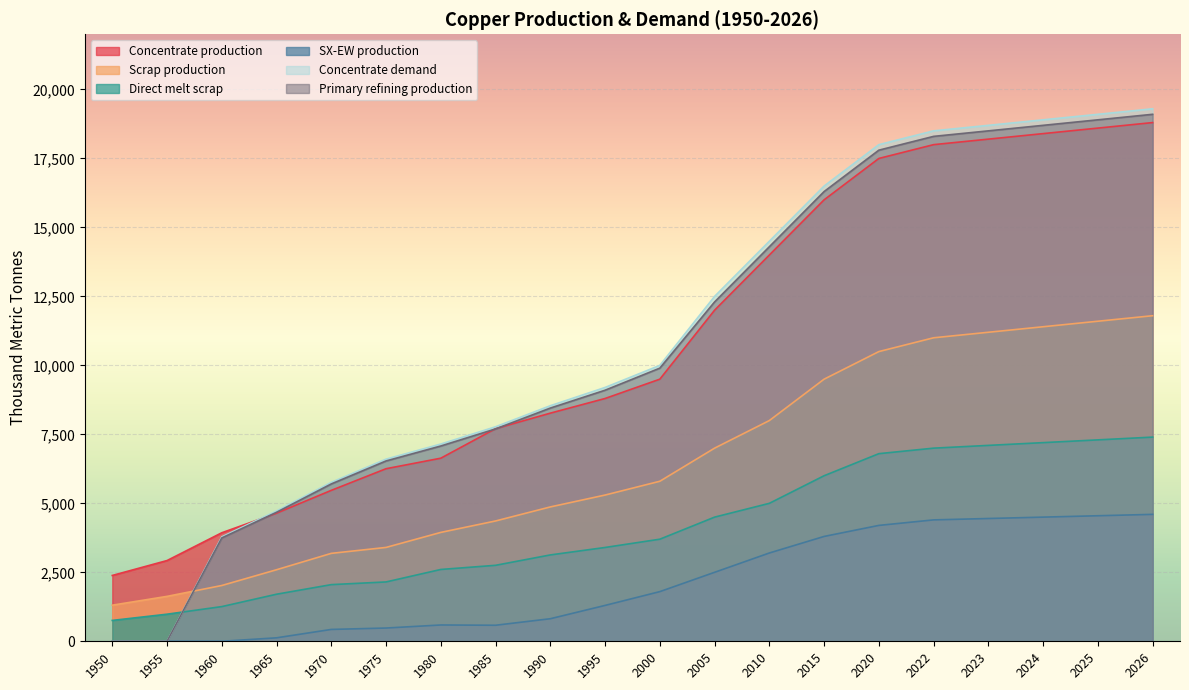

What is the value of the Direct melt scrap point at the 14th from the left?

6000.0